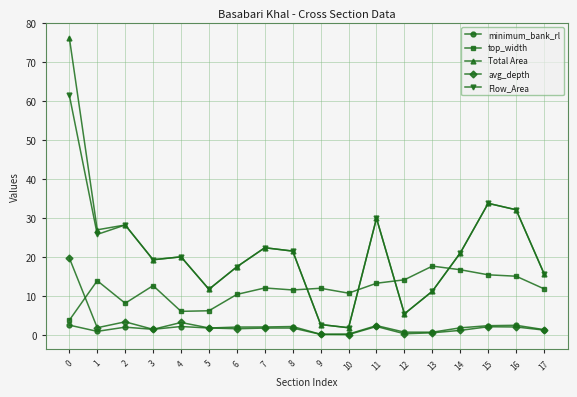

What is the difference between the highest and lowest values at 11?

27.7